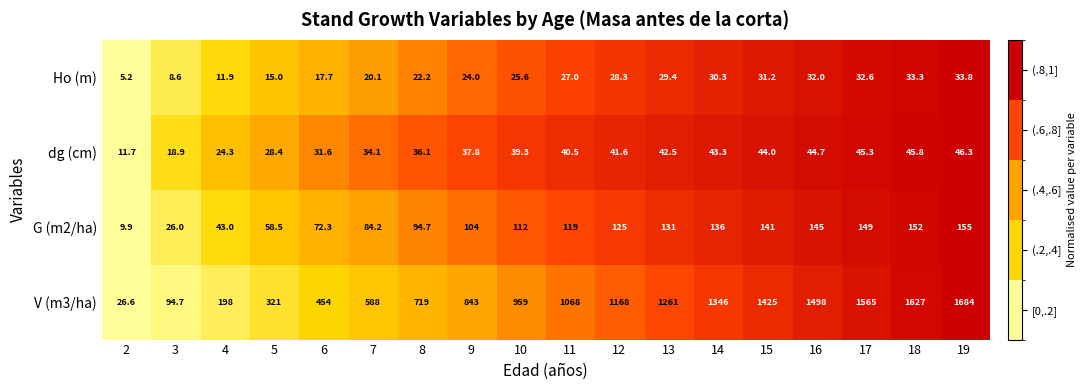

What is the spread (max minus min) of values at 8?

696.8